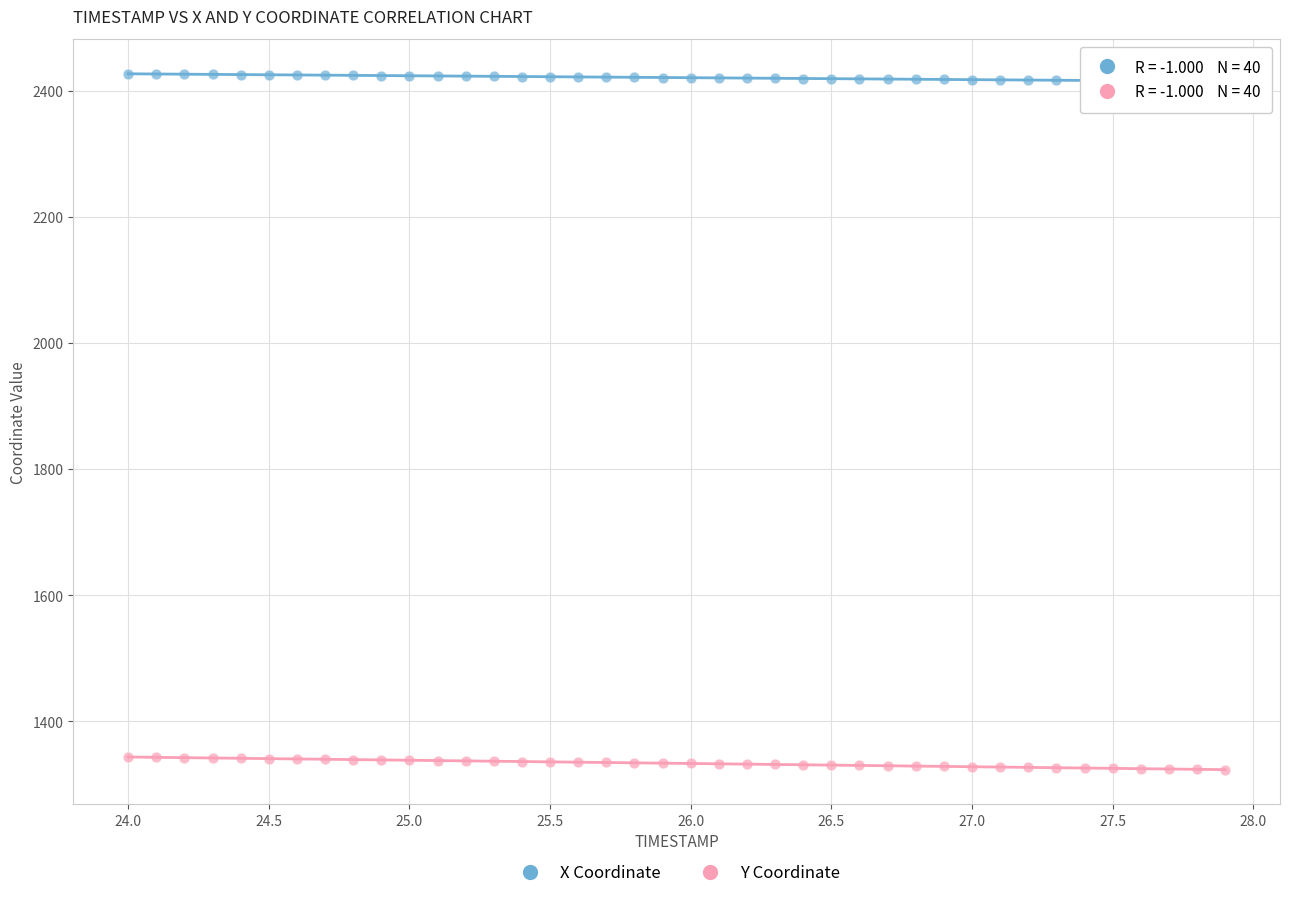

Which series reaches the maximum Y coordinate?

X Coordinate